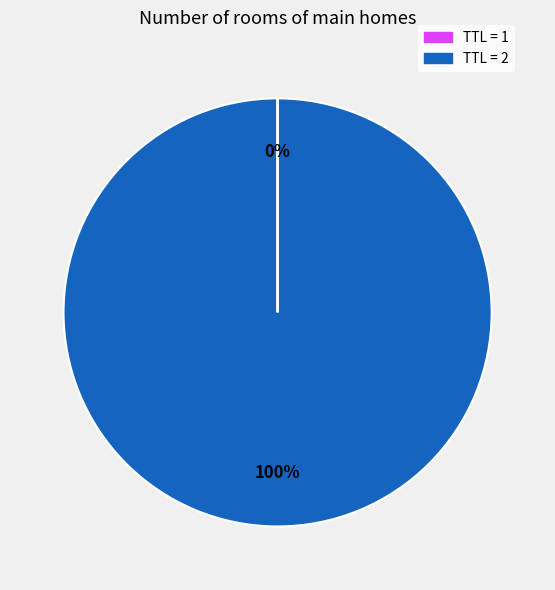

Is there any slice that represents more than half of the pie?

Yes